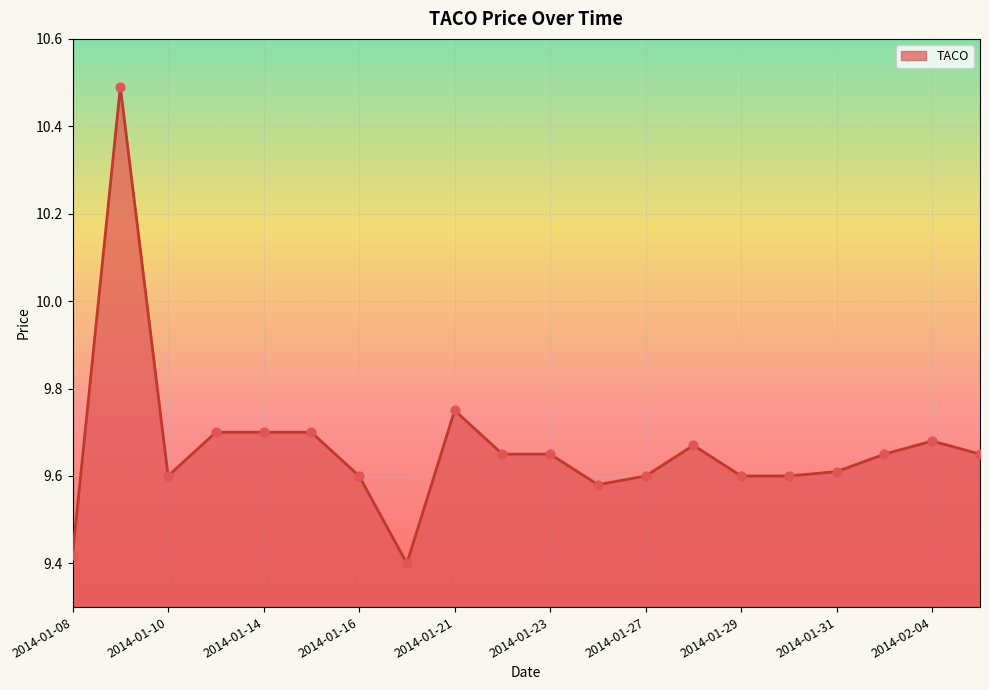

What is the difference between the maximum and minimum values?

1.1